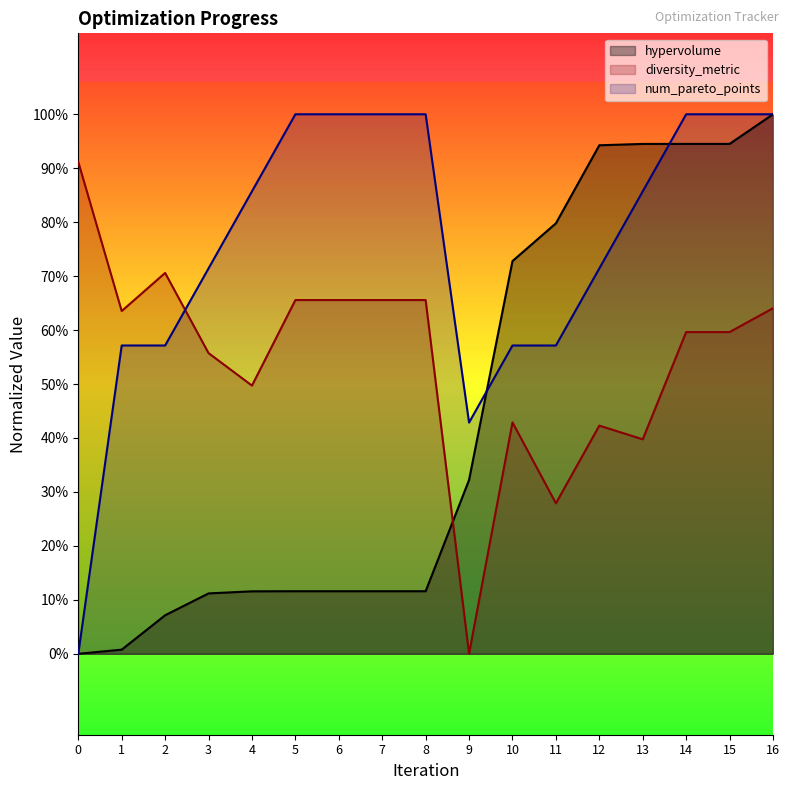

What is the value of the hypervolume point at the 15th from the left?

0.9